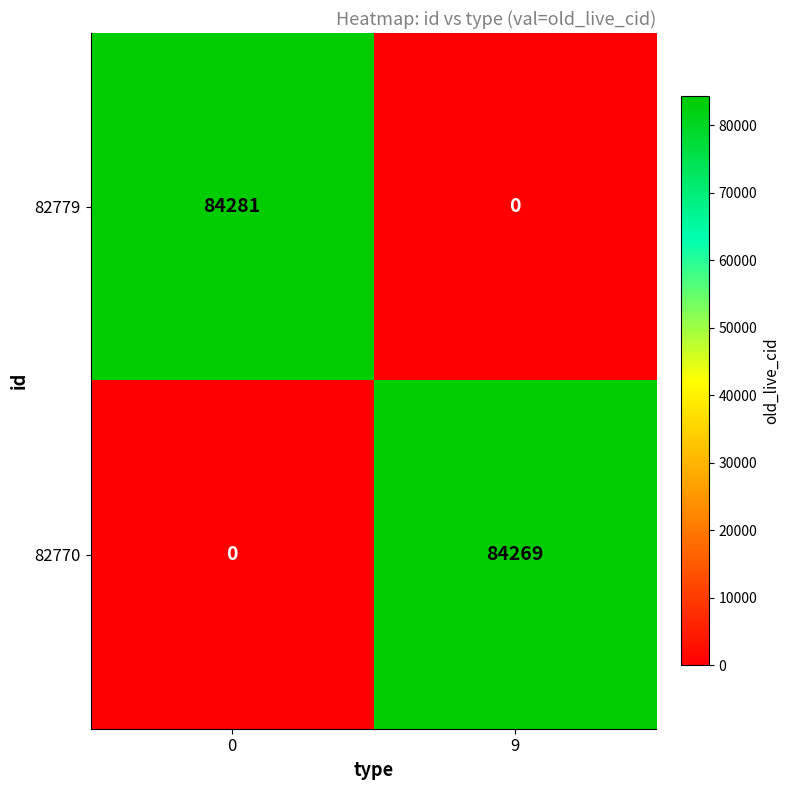

What is the maximum value for 82779?

84281